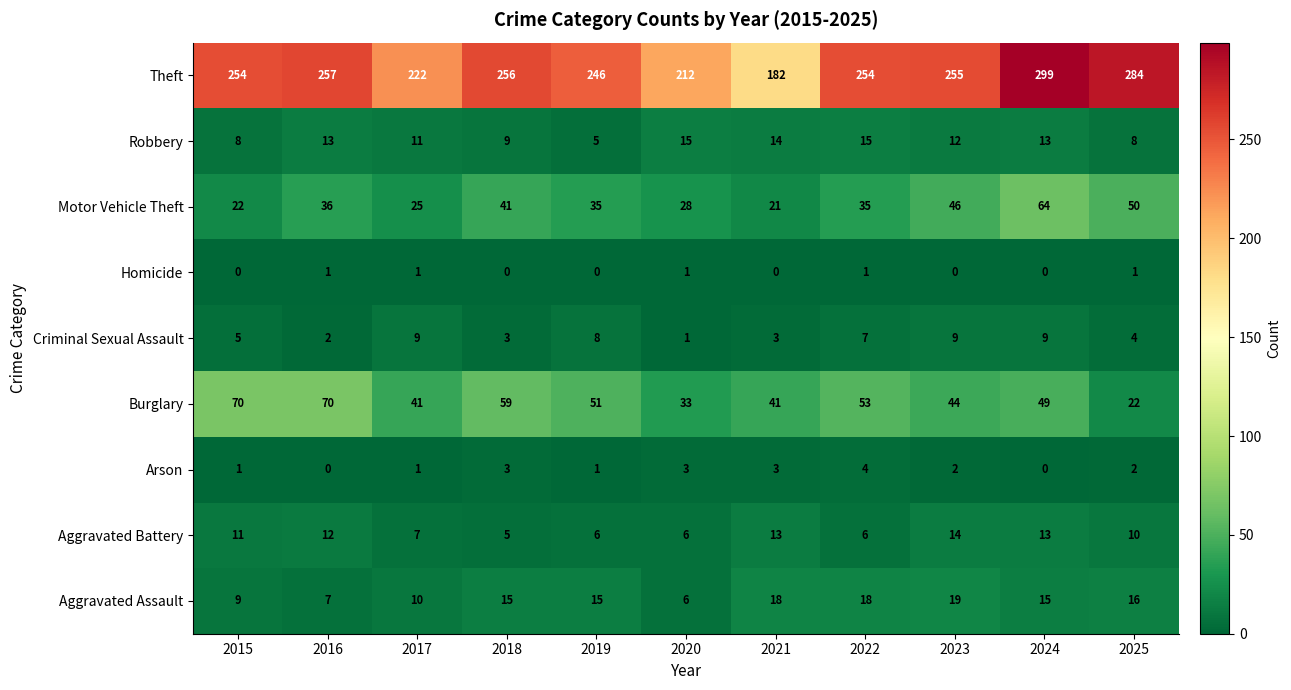

Count the Robbery values in the range 8 to 14.

8